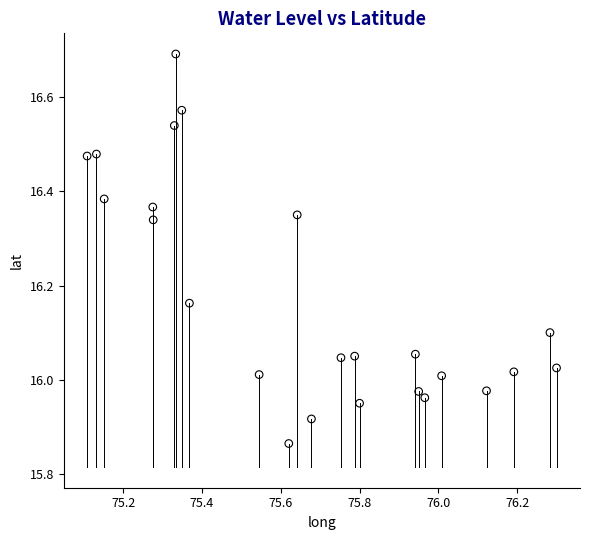

What is the range of X values (max minus min)?

1.2